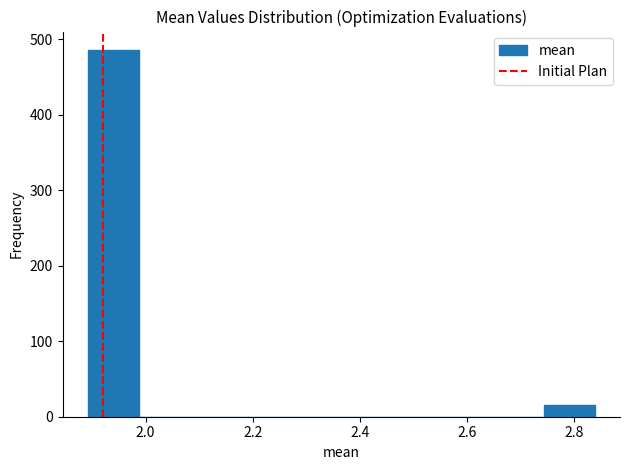

Reading left to right, transcribe this chart: for each bar, give the range it covers on the x-axis and its height. Neither the bar edges nor the heights are printed on the chart, so give them approximately, as read against the axes.

1.90 to 1.98: 490
1.98 to 2.08: 0
2.08 to 2.18: 0
2.18 to 2.28: 0
2.28 to 2.36: 0
2.36 to 2.46: 0
2.46 to 2.56: 0
2.56 to 2.64: 0
2.64 to 2.74: 0
2.74 to 2.84: 20